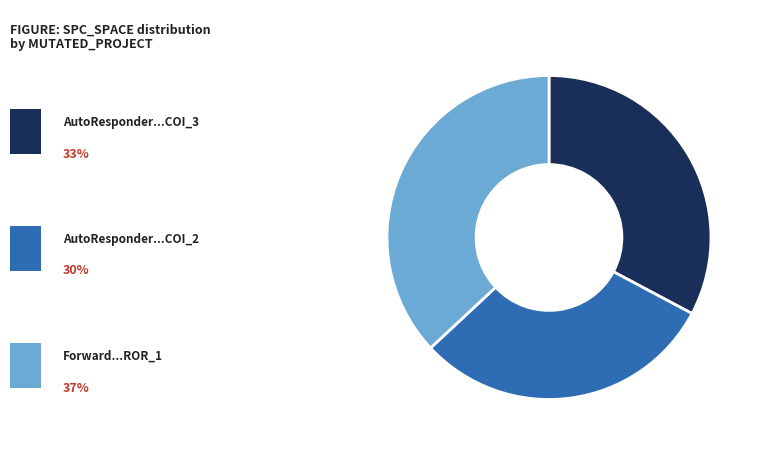

How many slices are in this pie chart?

3